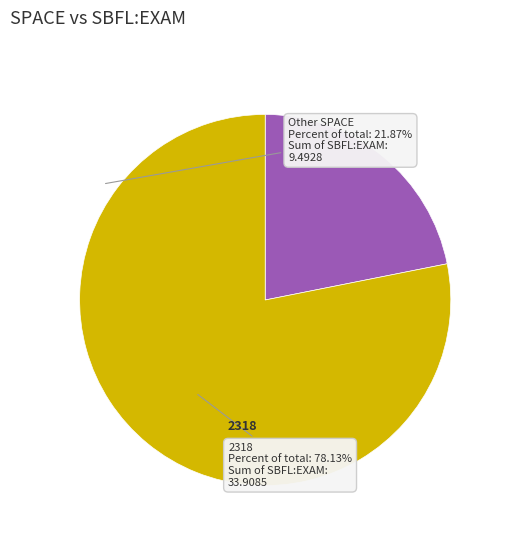

Is there any slice that represents more than half of the pie?

Yes